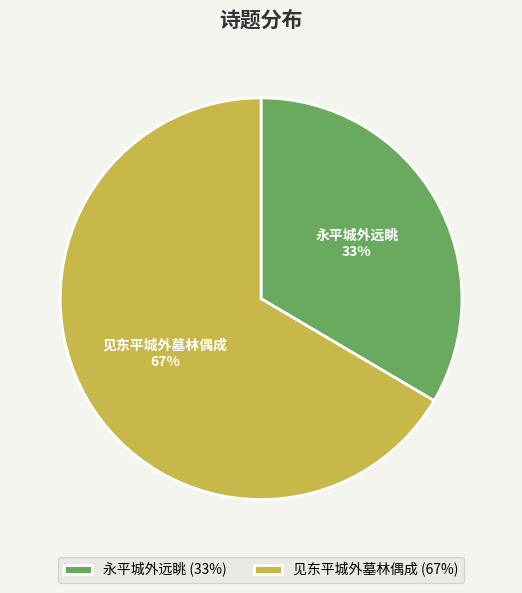

Which has a higher value, 见东平城外墓林偶成 or 永平城外远眺?

见东平城外墓林偶成